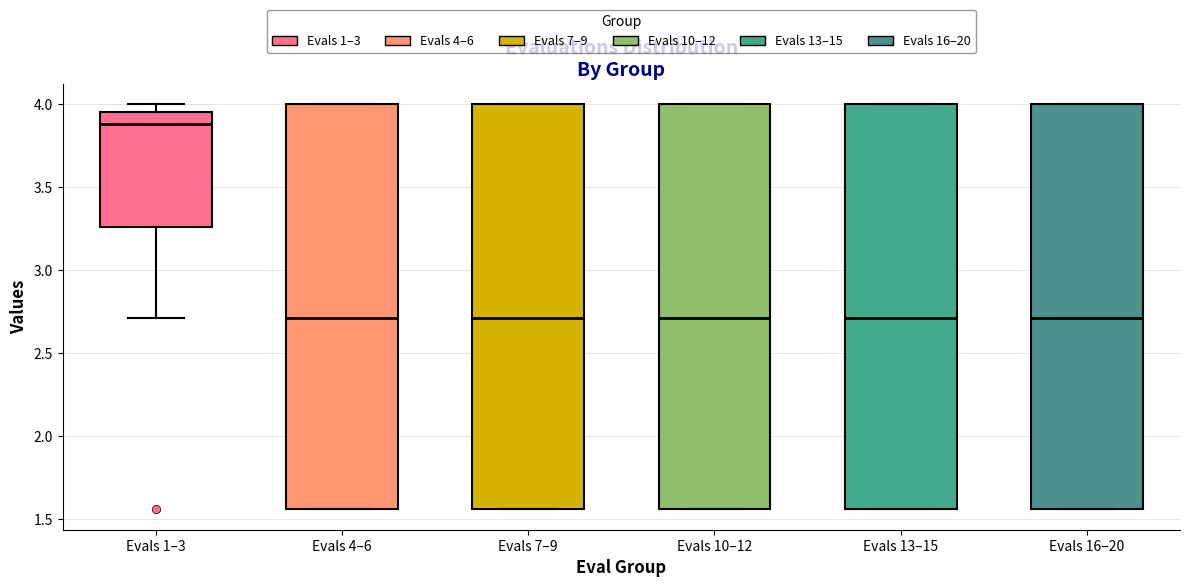

Which box's median line is the highest?

Evals 1–3